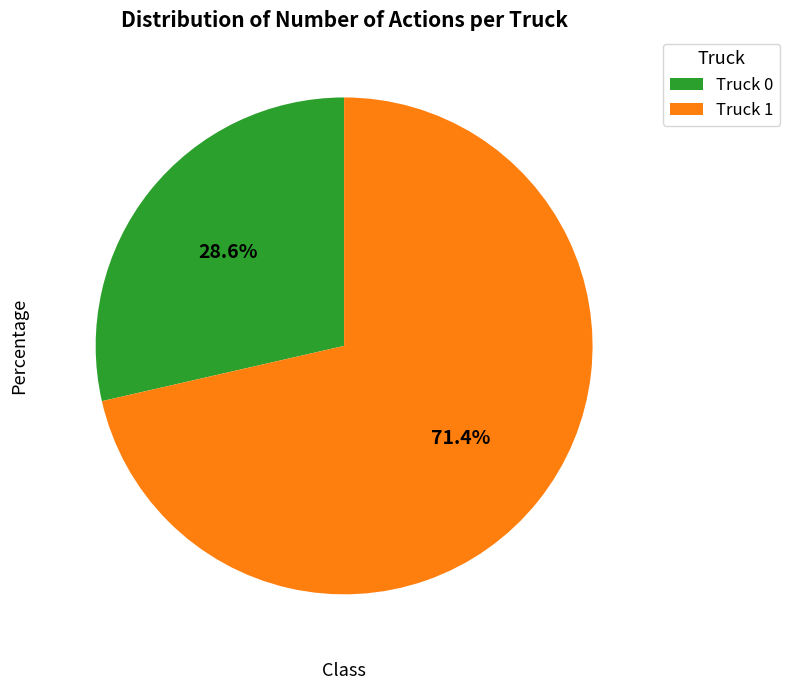

Between Truck 0 and Truck 1, which is larger?

Truck 1